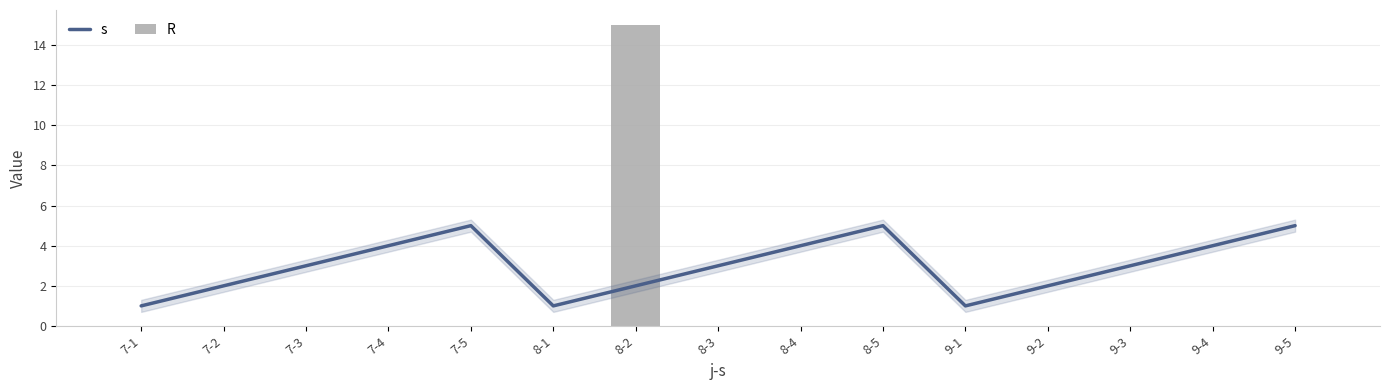

Which series has the widest spread of values?

R